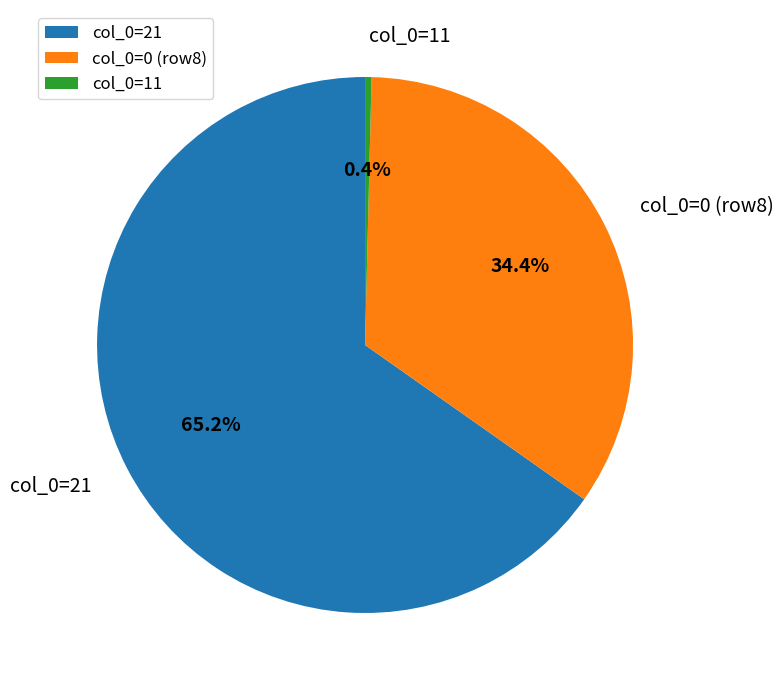

Rank the categories by value from highest to lowest.

col_0=21, col_0=0 (row8), col_0=11